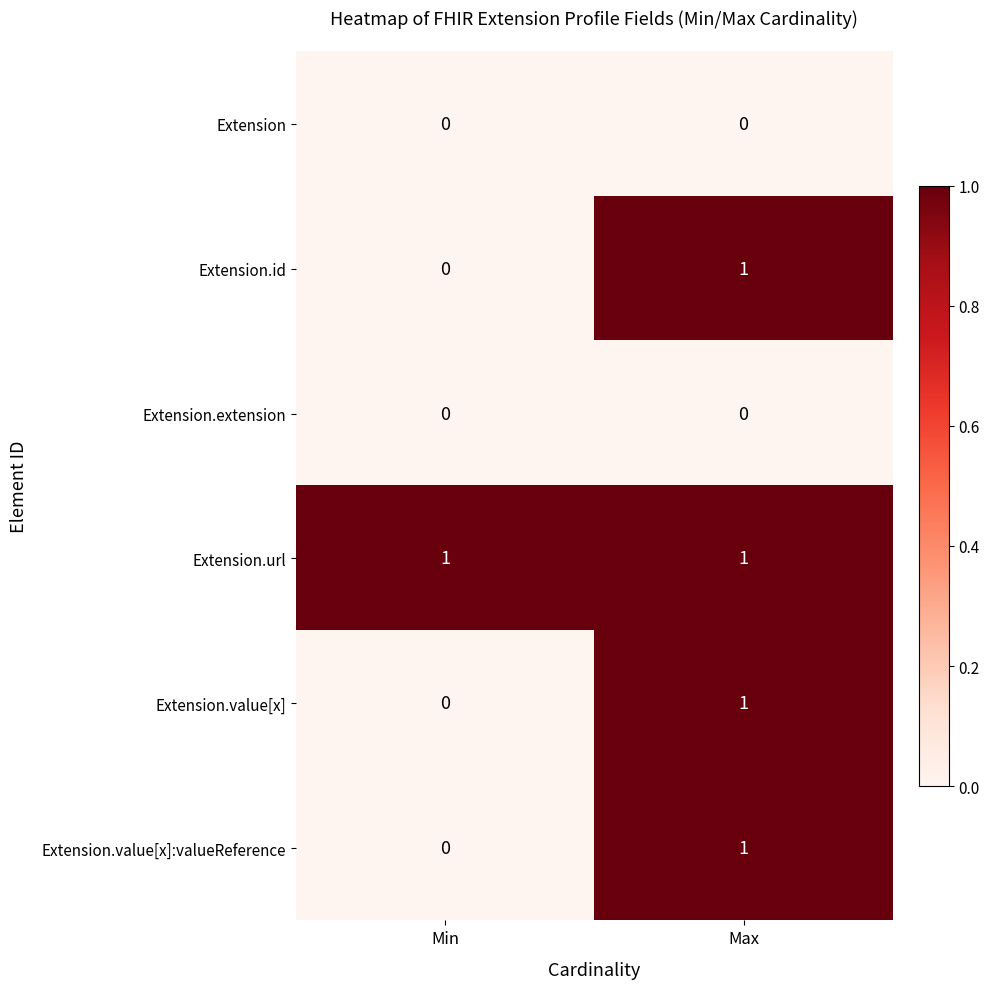

Which series has the largest total across all categories?

Extension.url